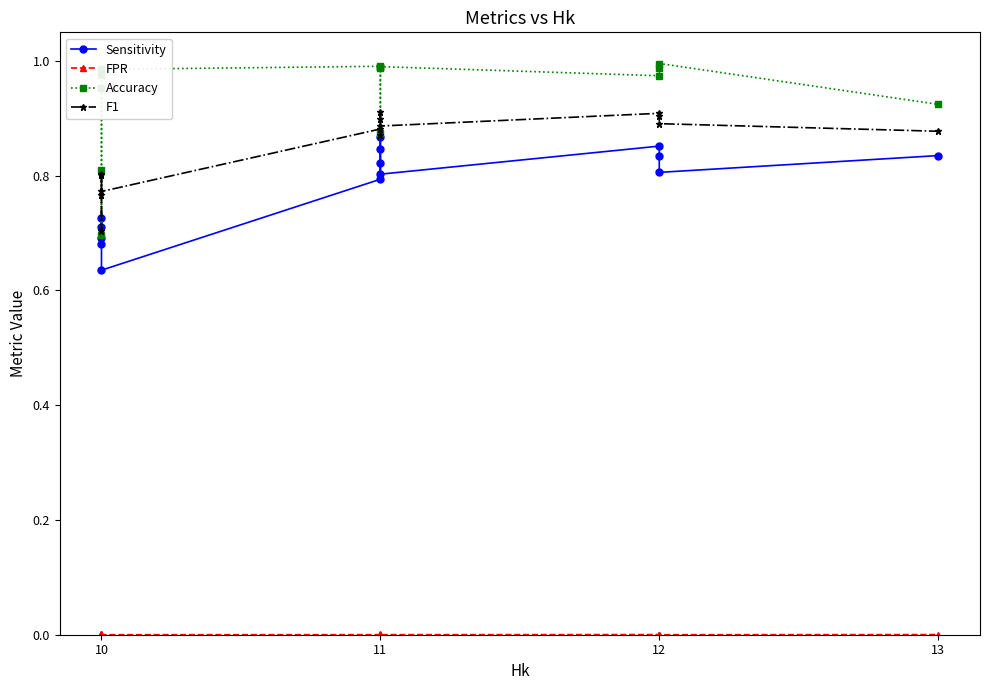

True or false: F1 and FPR cross at least once.

False